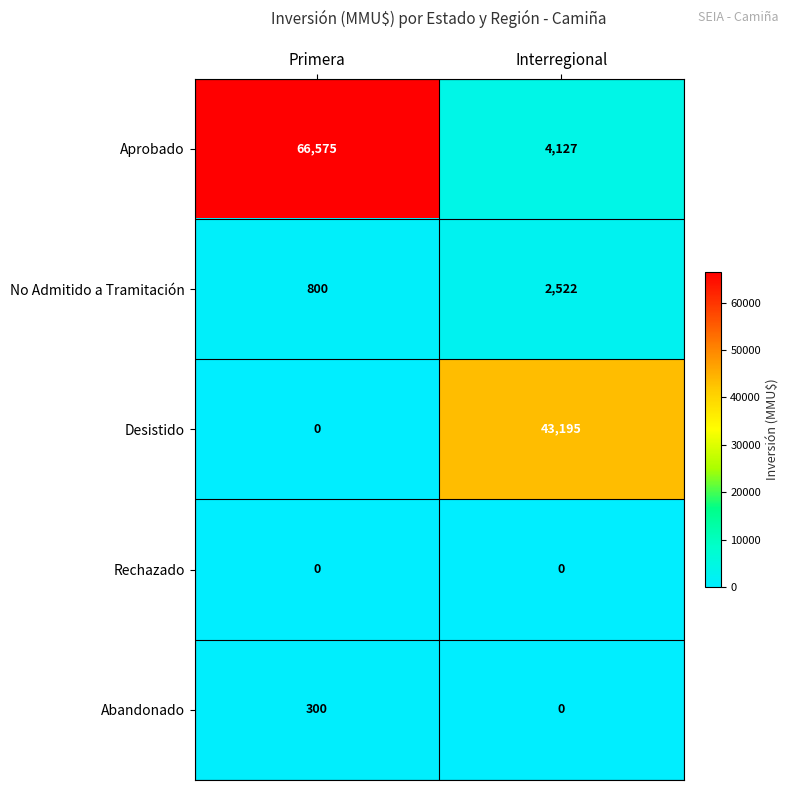

The Aprobado series shows 4127 at Interregional. True or false?

True